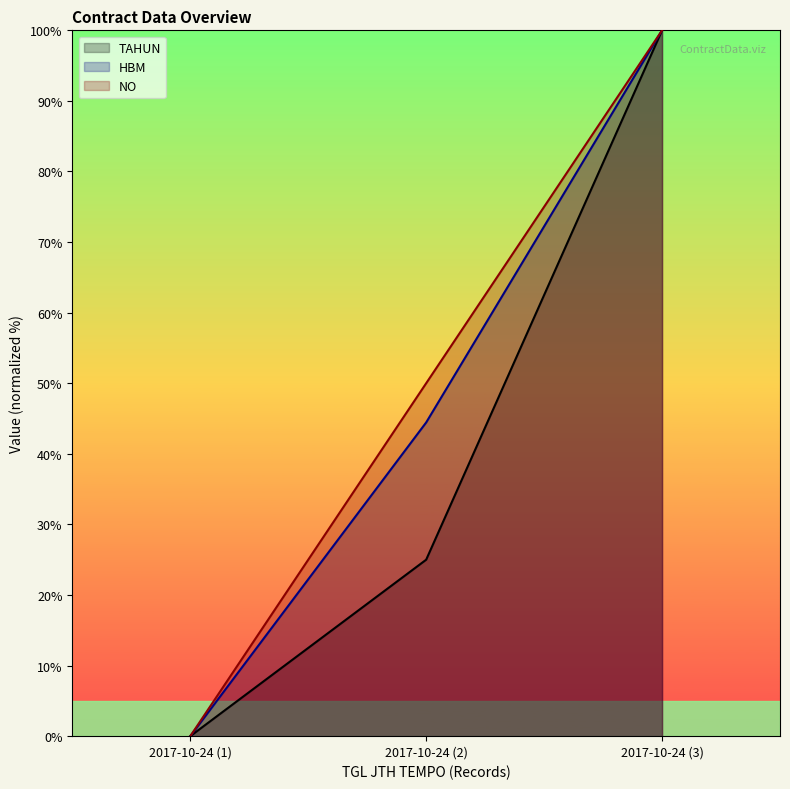

Which has a higher value, 2017-10-24 (2) or 2017-10-24 (1)?

2017-10-24 (2)